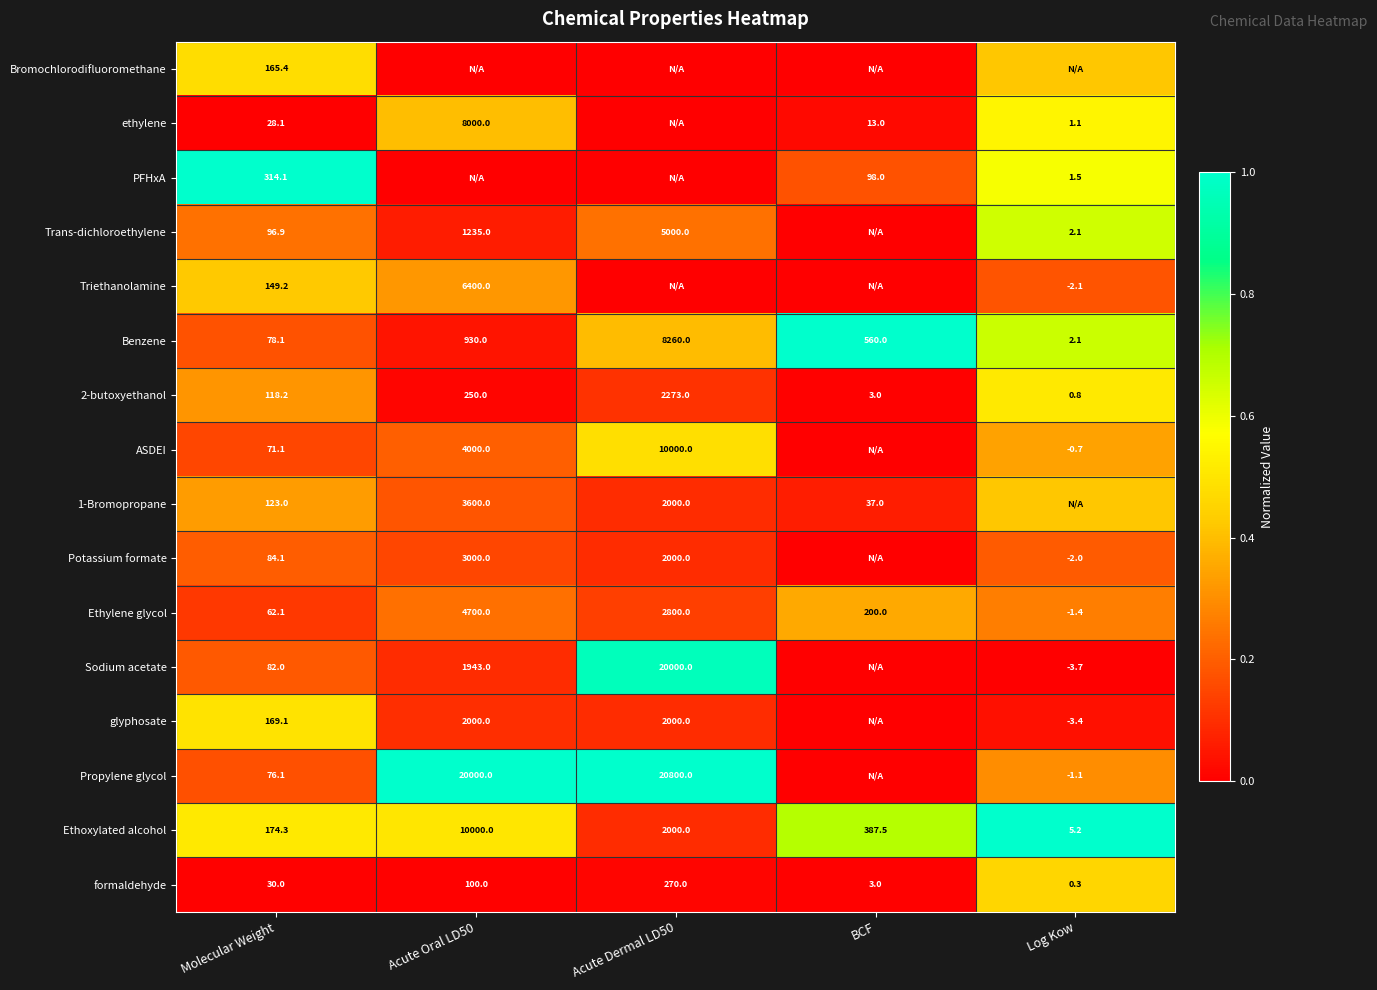

Is the value of Potassium formate at Acute Dermal LD50 greater than the value of ASDEI at Acute Oral LD50?

No